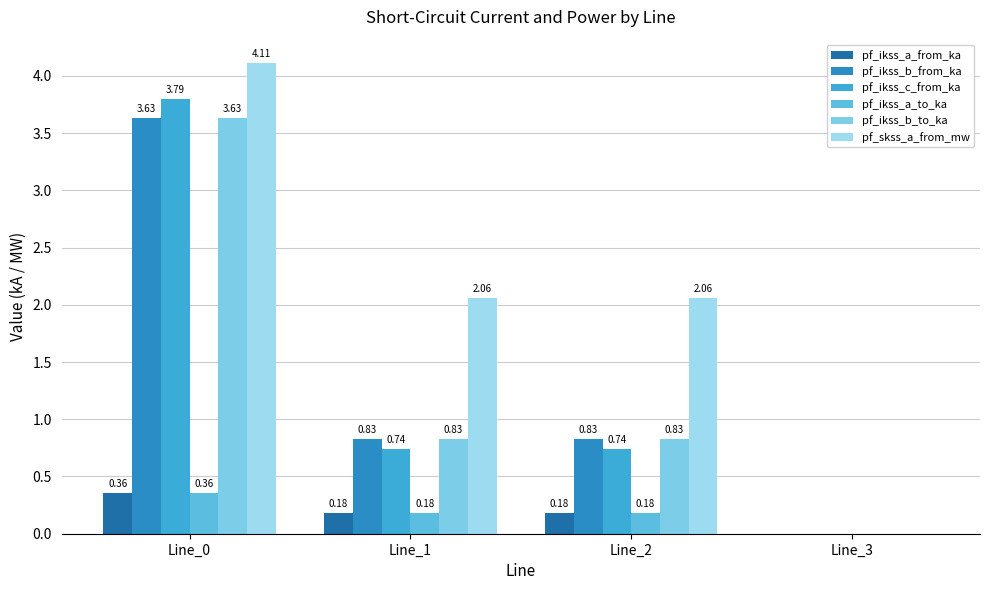

Which series changed the most between Line_0 and Line_2?

pf_ikss_c_from_ka